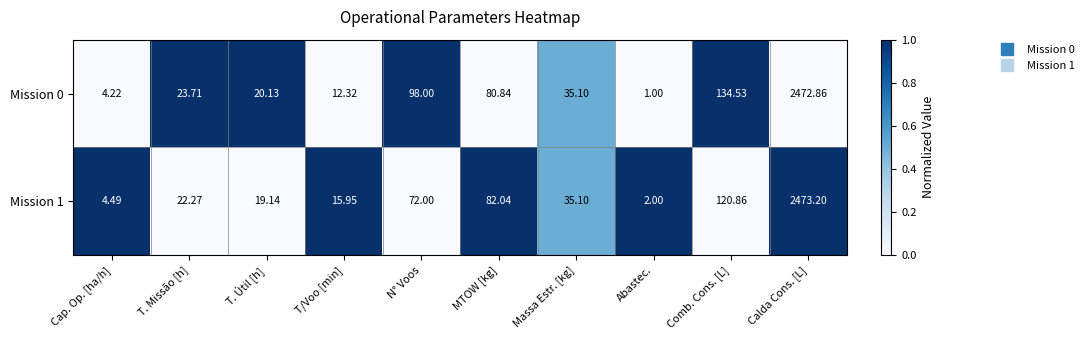

At which category is the sum across all series the highest?

Calda Cons. [L]